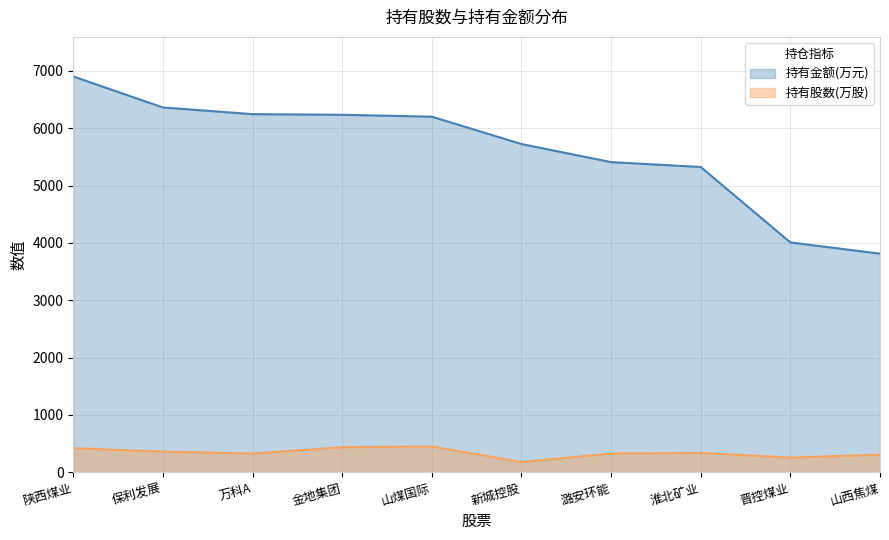

Between 山煤国际 and 山西焦煤, which series saw the biggest shift?

持有金额(万元)